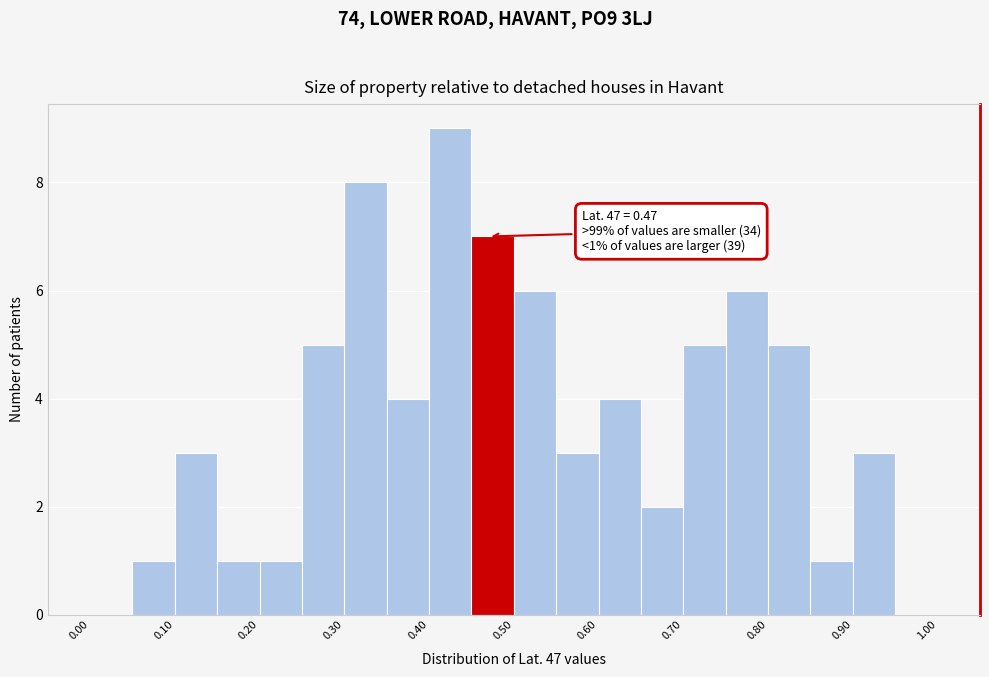

Which range on the x-axis has the tallest bar?

0.40 to 0.45